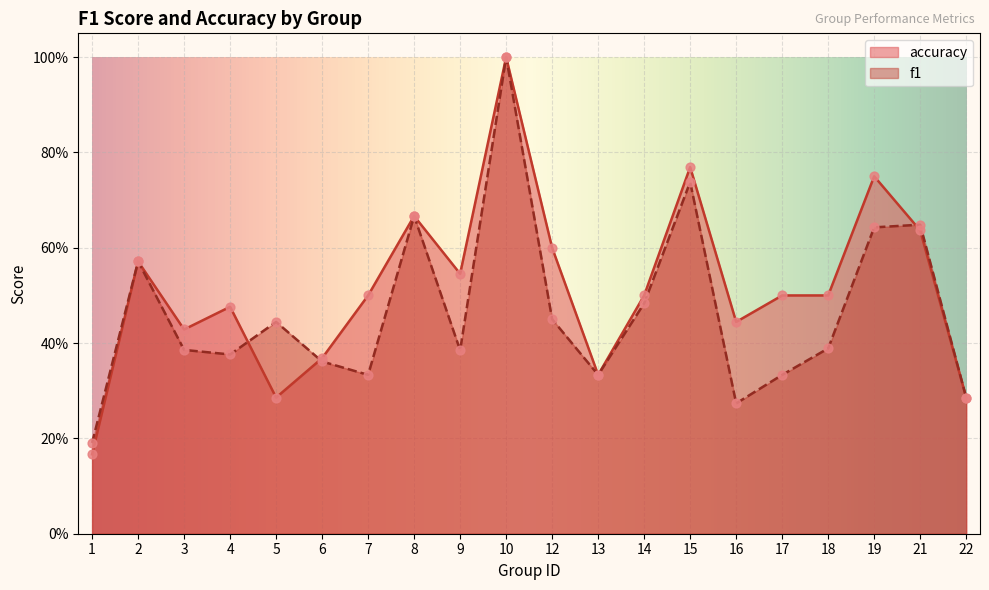

What are all the series names shown in the legend?

accuracy, f1